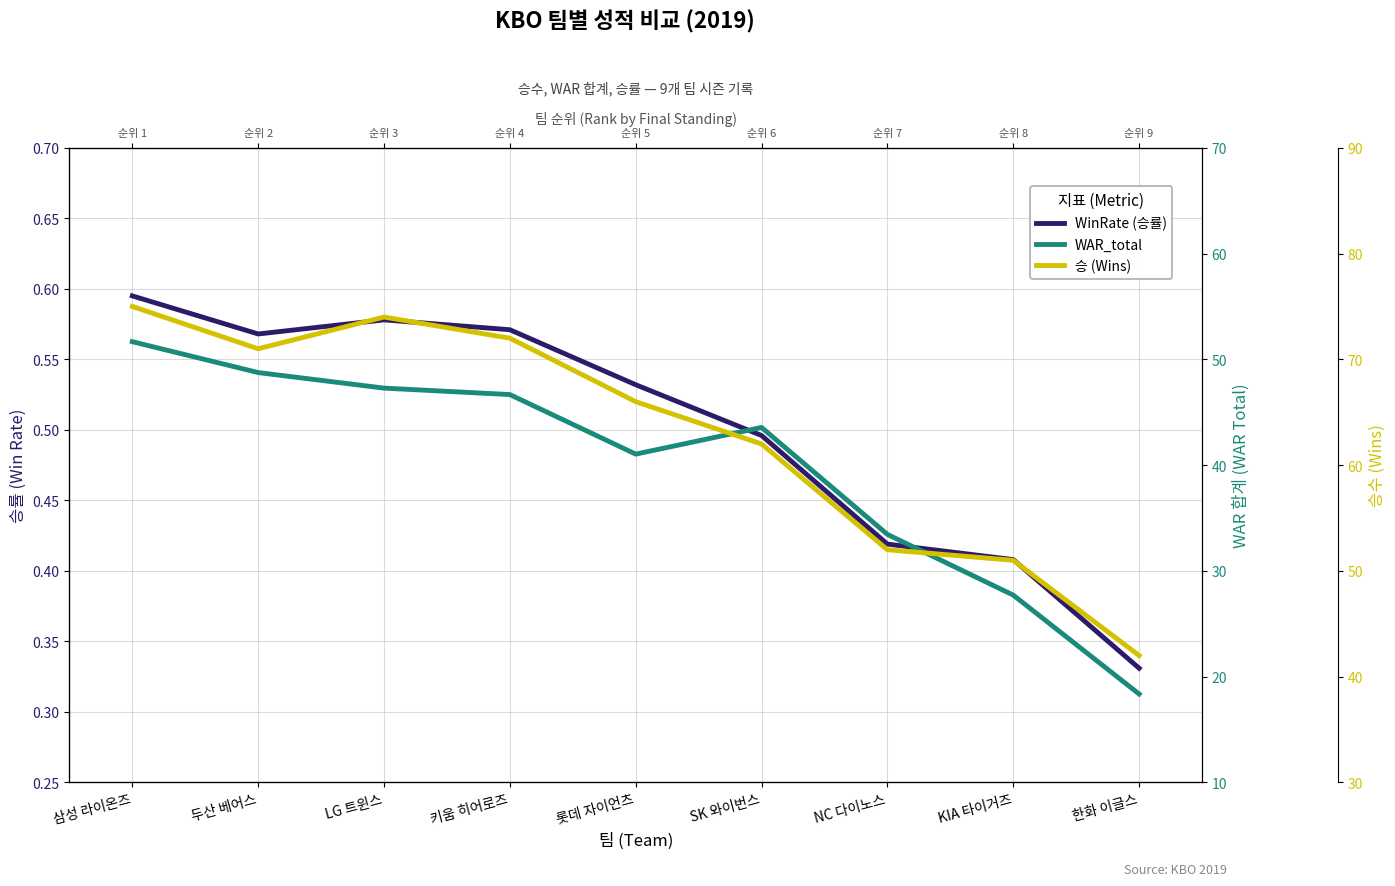

Count the number of categories in the chart.

9